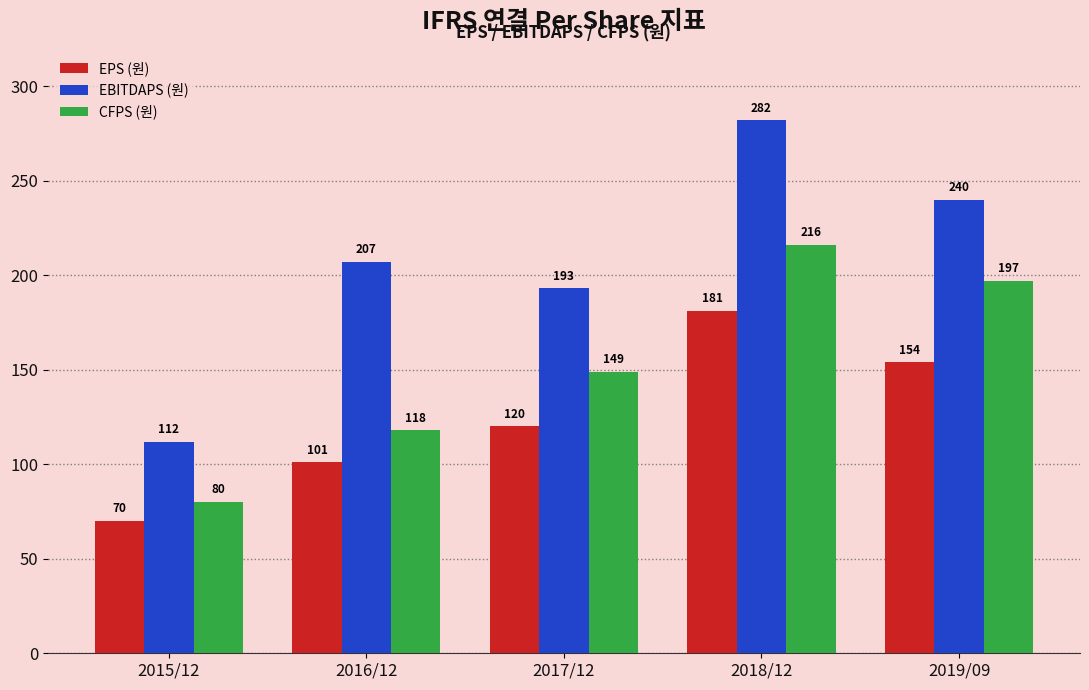

What is the difference between the highest and lowest values at 2015/12?

42